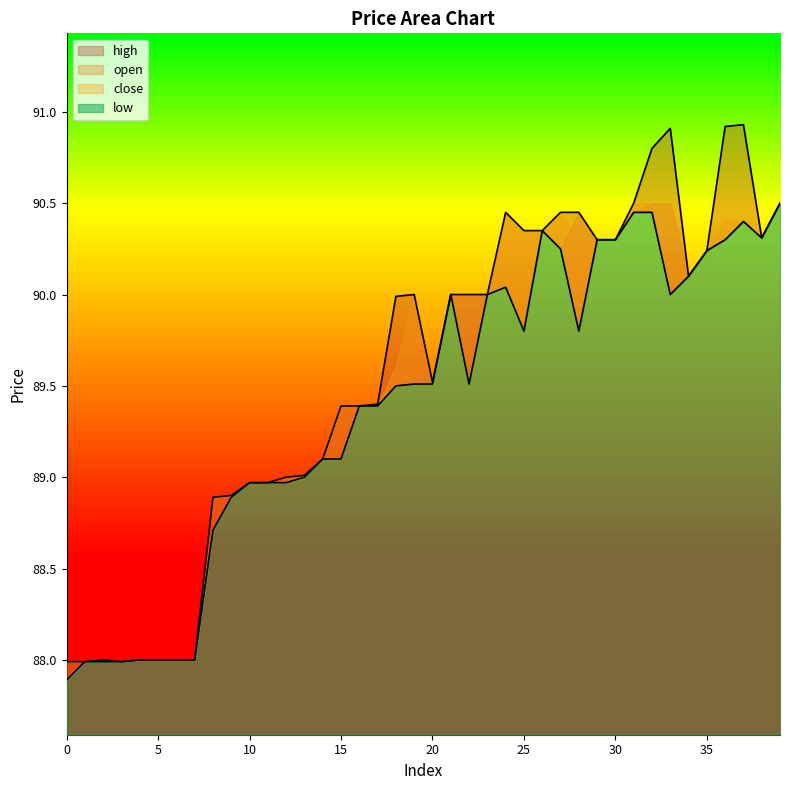

Which series has the largest total across all categories?

high